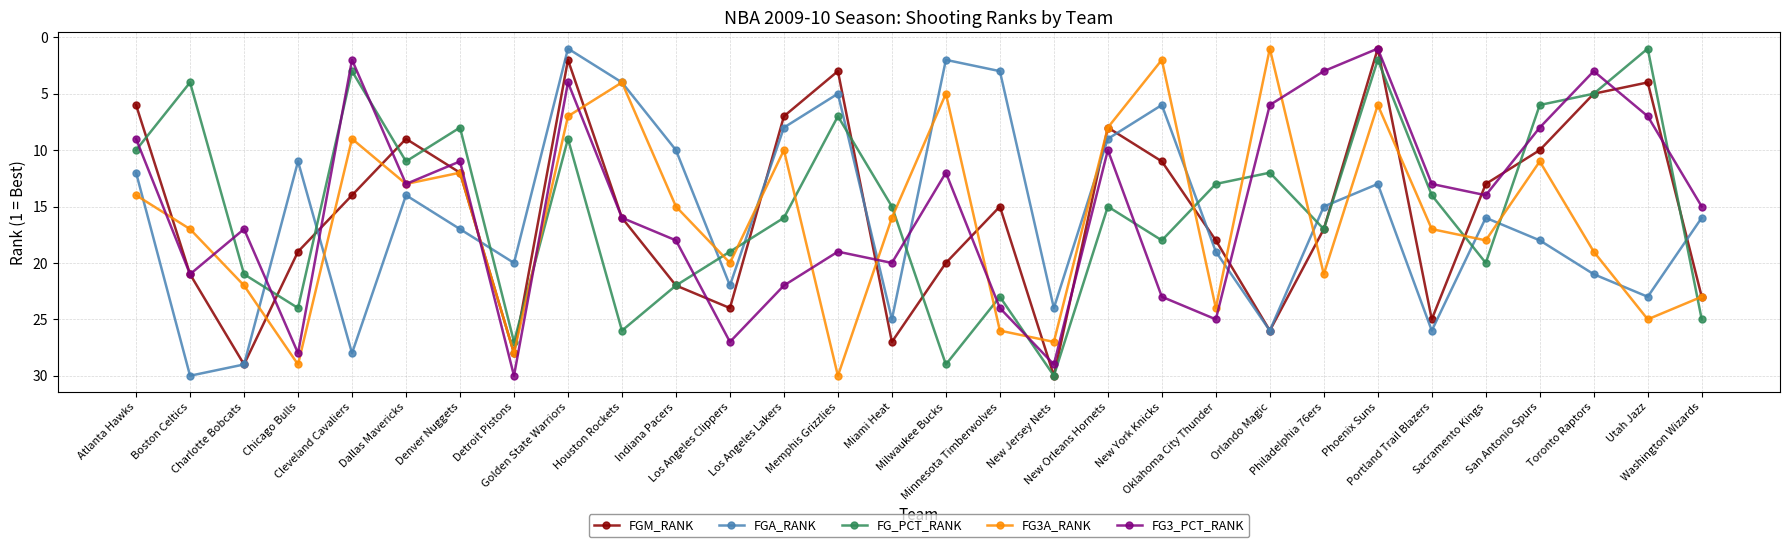

What is the spread (max minus min) of values at Golden State Warriors?

8